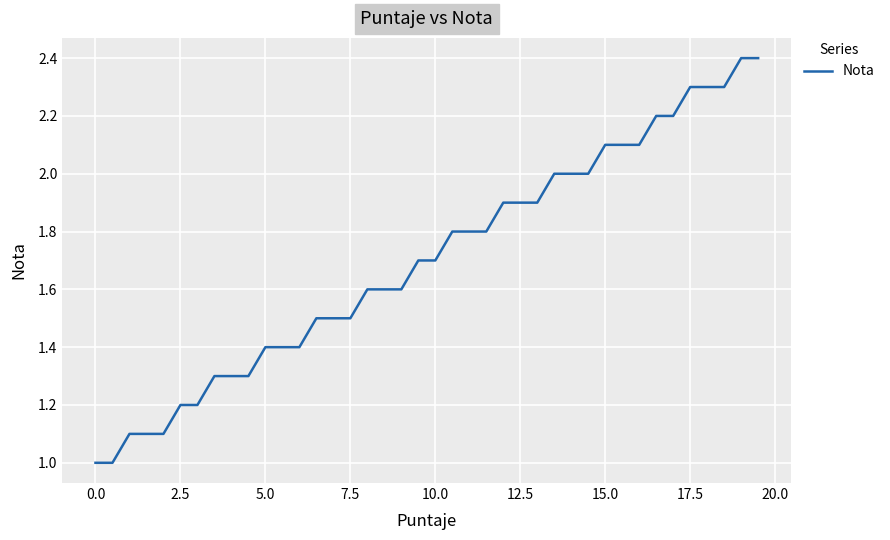

What is the minimum value shown in the chart?

1.0